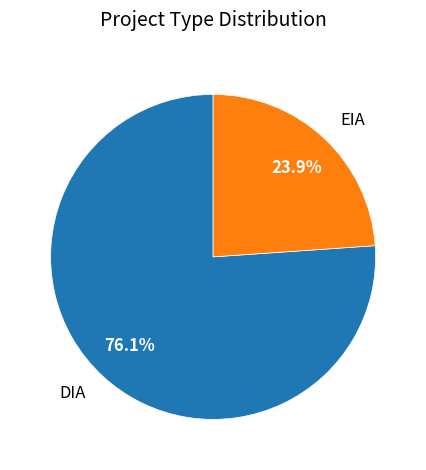

Count the number of slices in the pie.

2